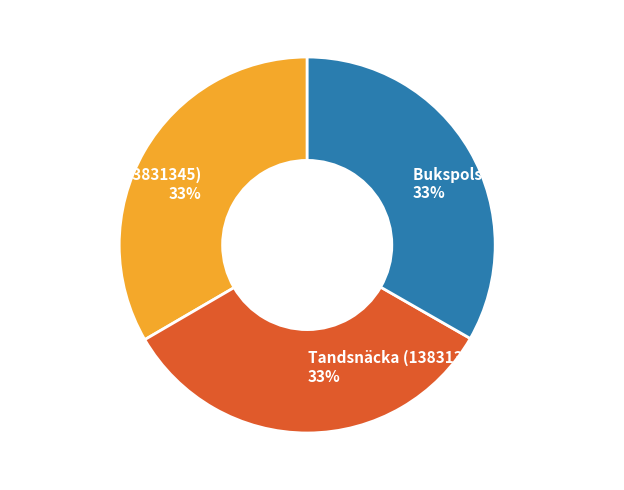

What percentage is the Bukspolsnäcka (13831337) slice, to the nearest percent?

33%